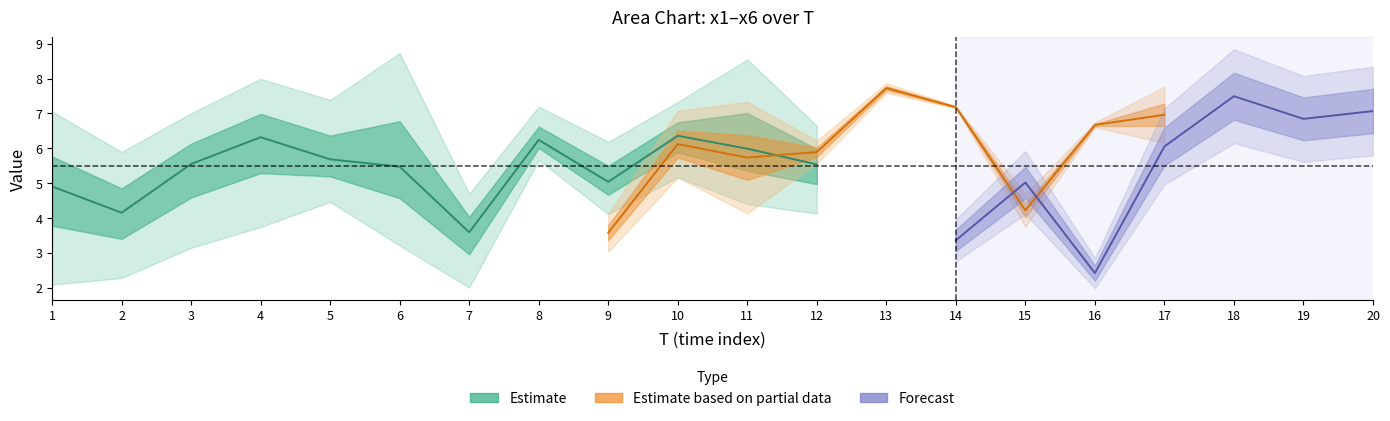

In x3, how many points are higher than both neighbors (excluding endpoints)?

6